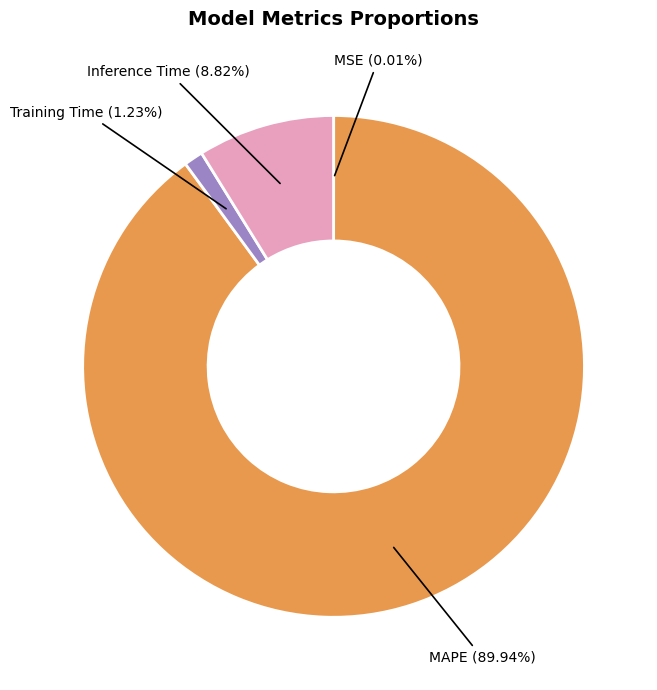

What percentage is the MAPE slice, to the nearest percent?

90%